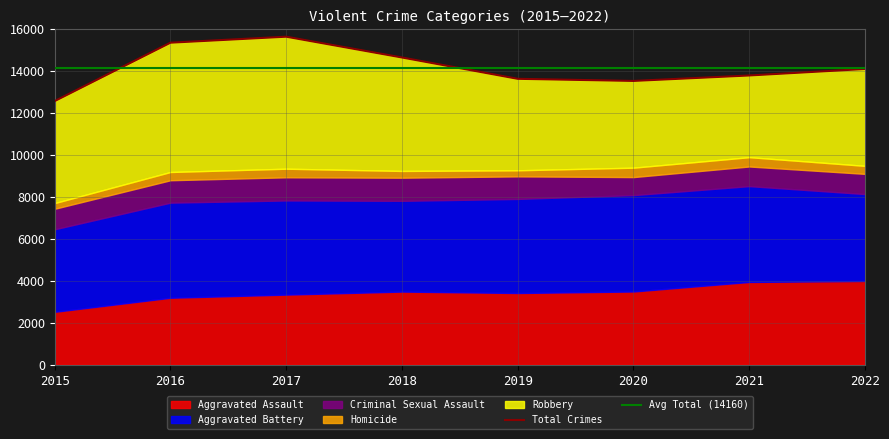

Does the chart have visible grid lines?

Yes